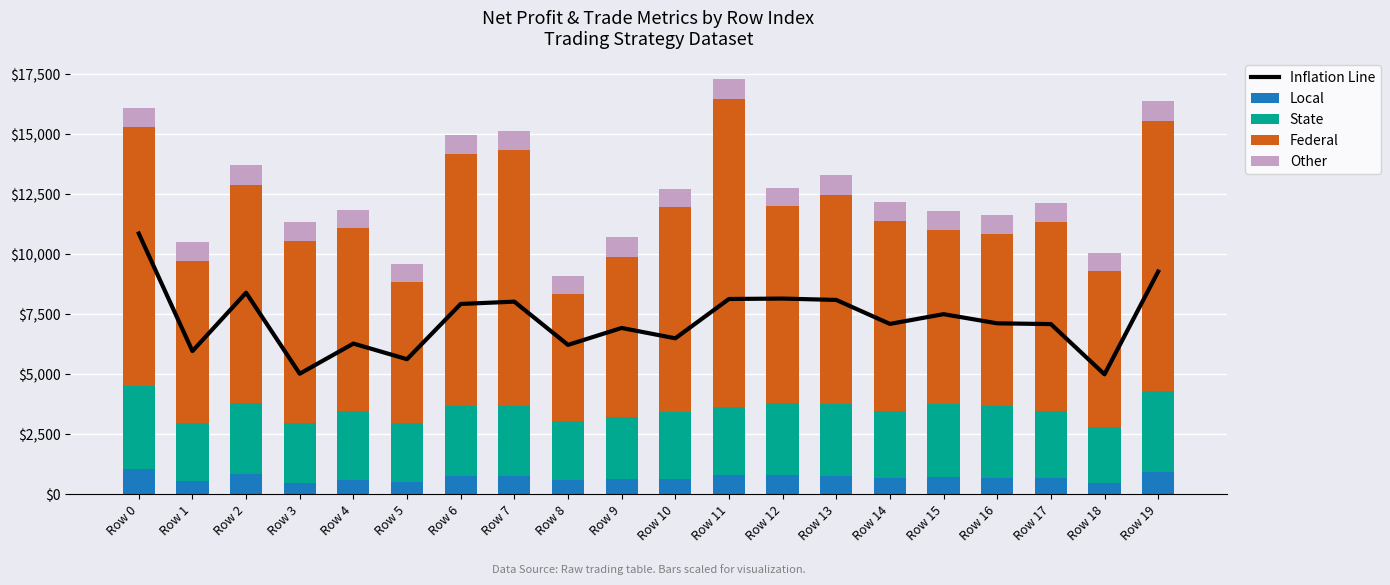

At which category is the sum across all series the highest?

Row 0